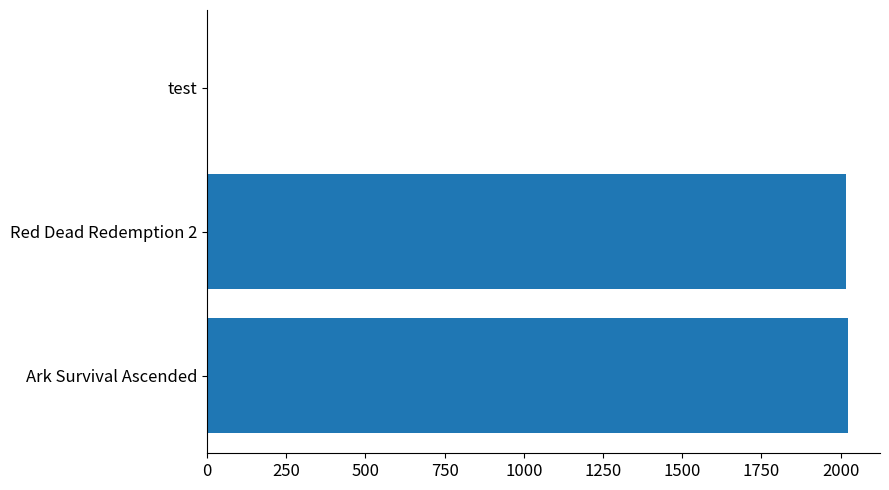

Which has a higher value, test or Ark Survival Ascended?

Ark Survival Ascended